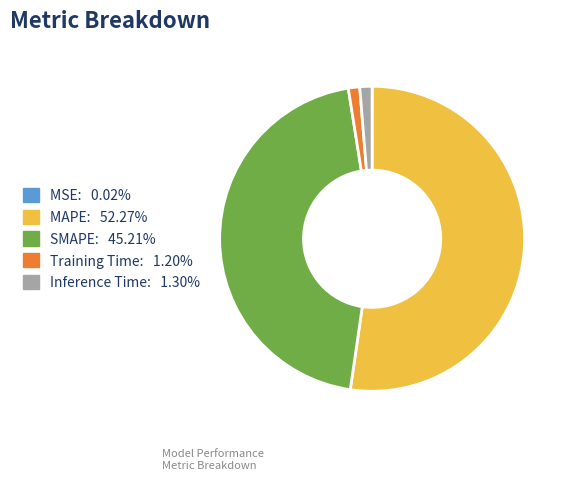

Between MAPE and Inference Time, which is larger?

MAPE